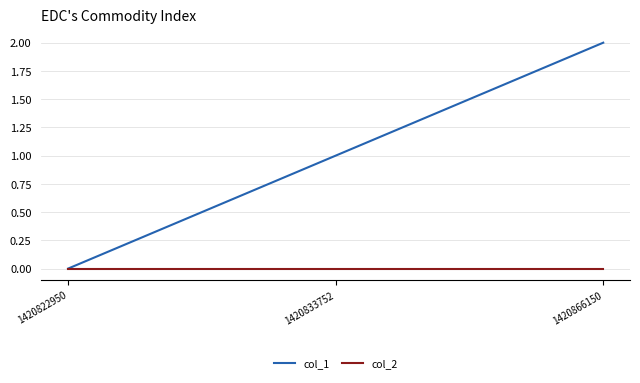

Which series has the largest range (max minus min)?

col_1